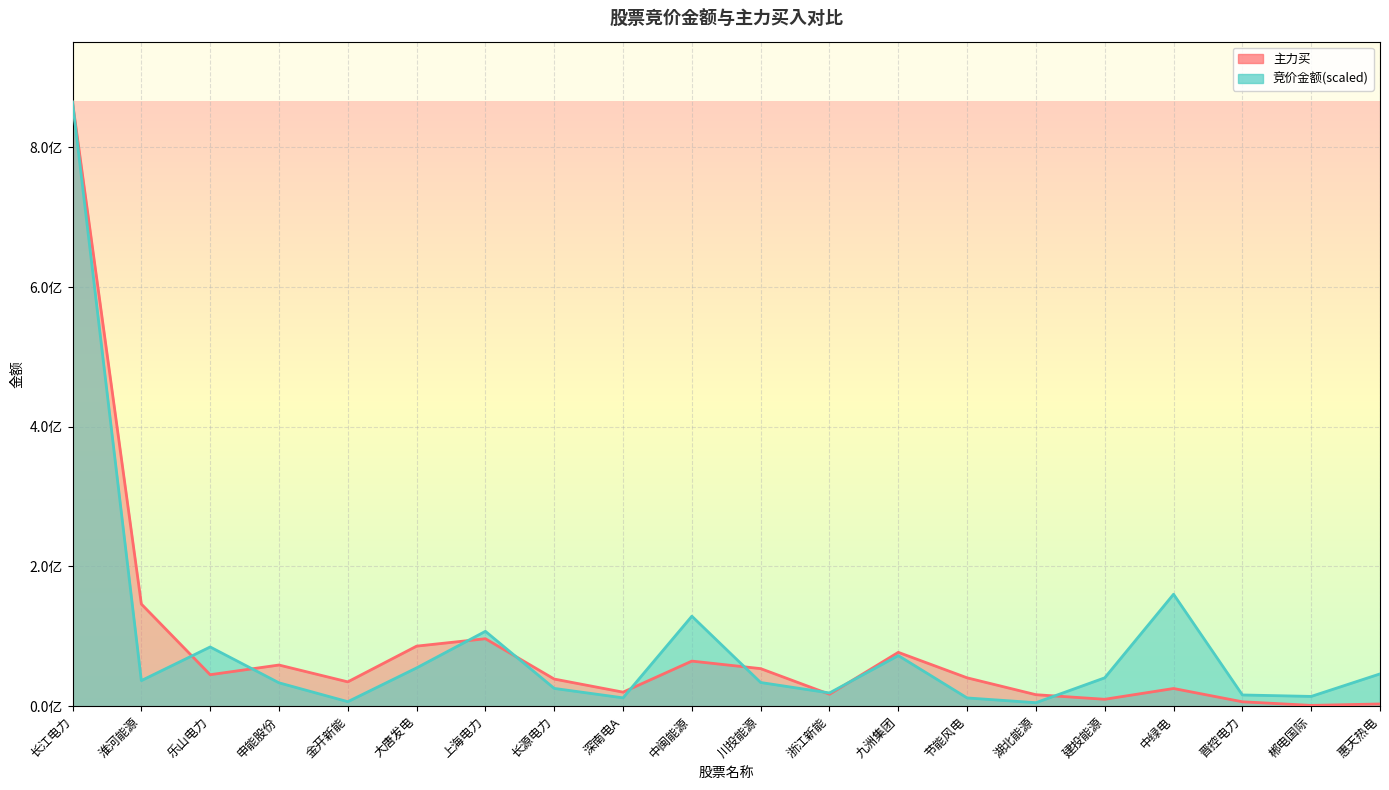

At 淮河能源, list the series in order from largest to smallest.

主力买, 竞价金额